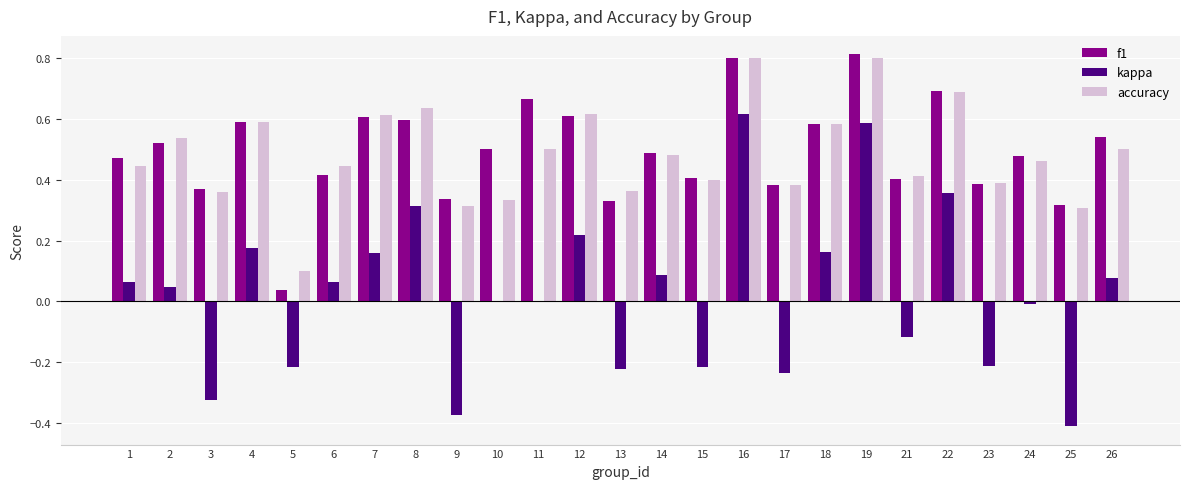

Which series has the largest range (max minus min)?

kappa